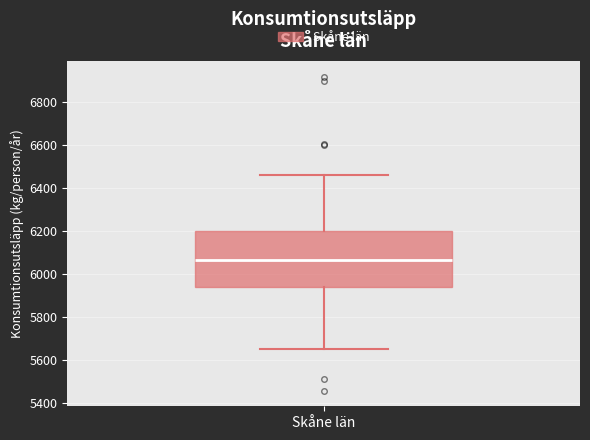

Where is the lower edge of the box for Skåne län on the y-axis? The values are not printed on the chart, so give them approximately, as read against the axis.

5940